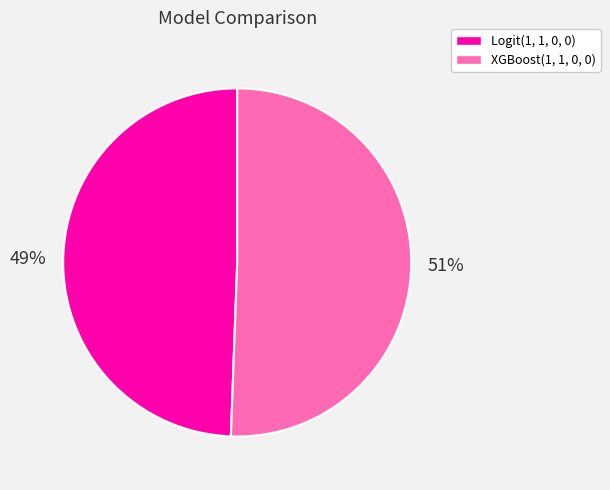

To the nearest percent, what is the combined percentage of XGBoost(1, 1, 0, 0) and Logit(1, 1, 0, 0)?

100%